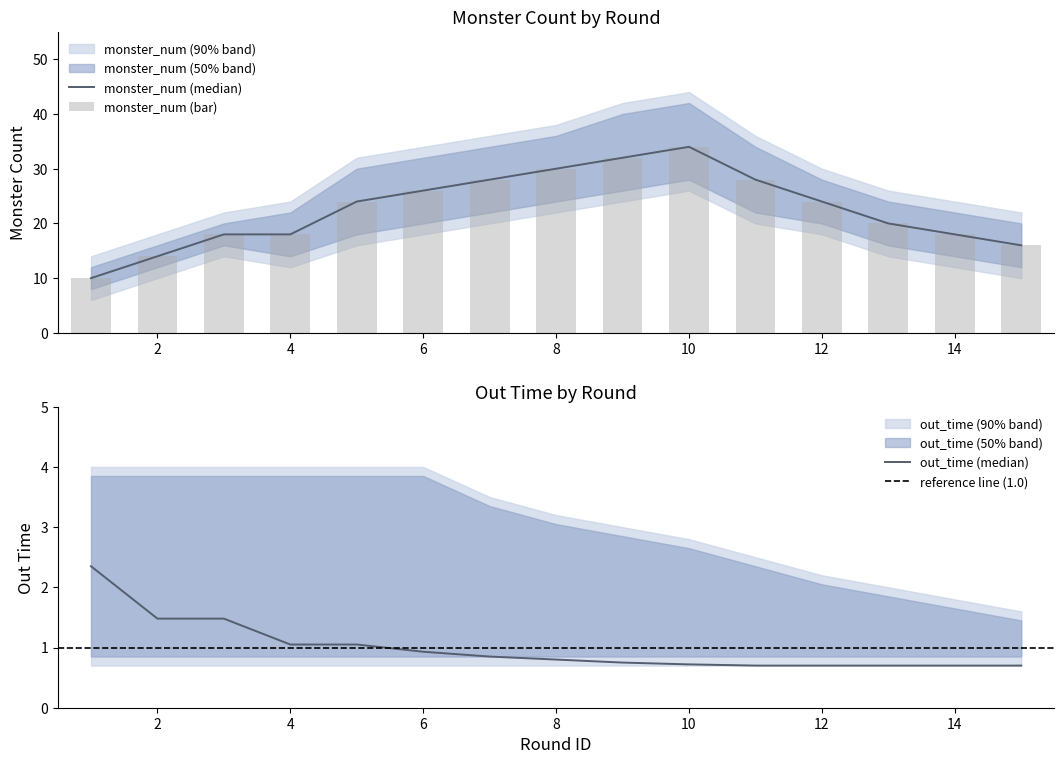

Which has a higher value, 4 or 5?

5